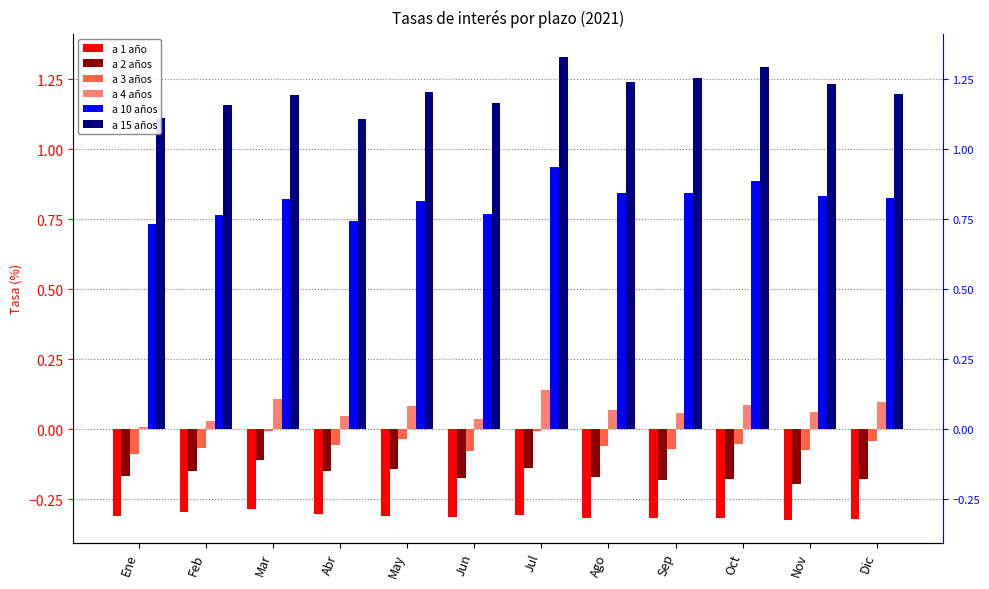

Rank the categories by a 3 años value from lowest to highest.

Ene, Jun, Nov, Sep, Feb, Ago, Abr, Oct, Dic, May, Jul, Mar